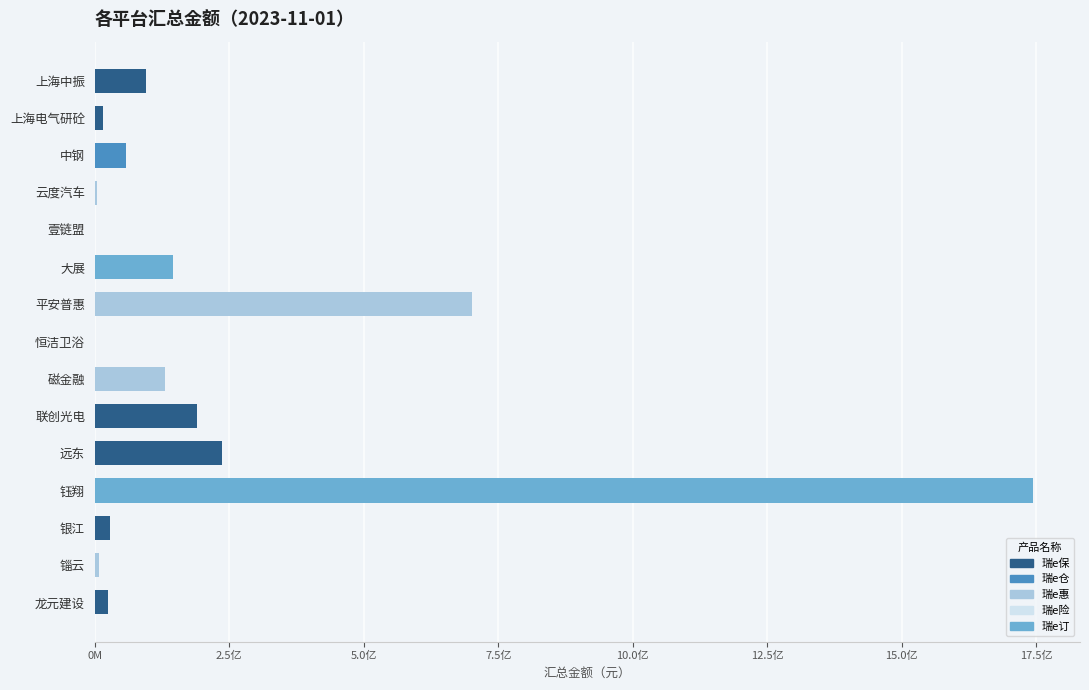

Read the value at 中钢.

57979554.4